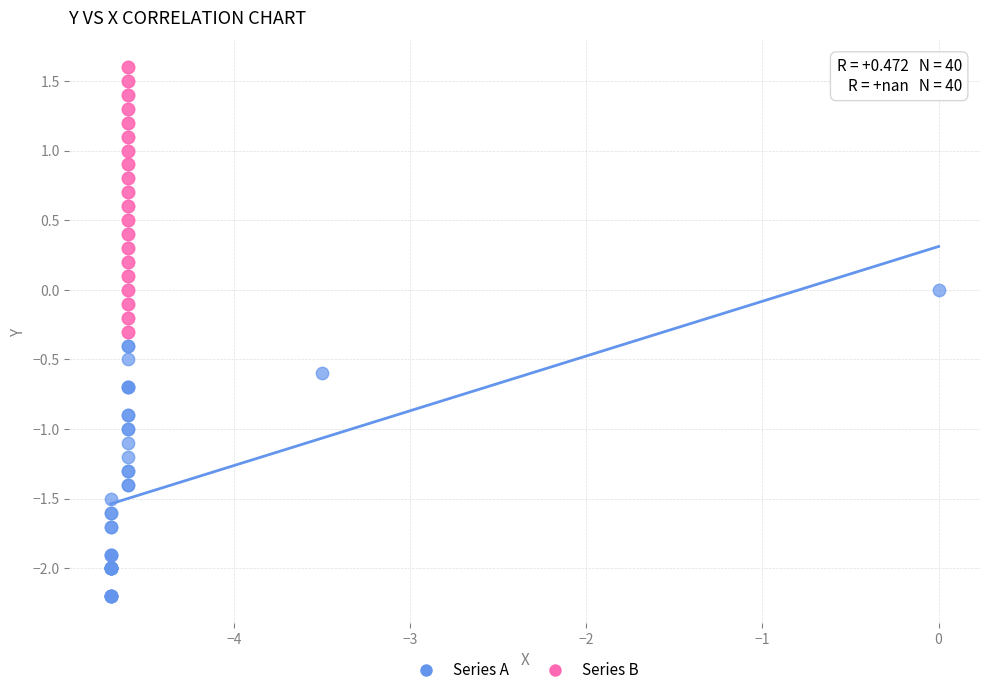

Which series reaches the minimum Y coordinate?

Series A